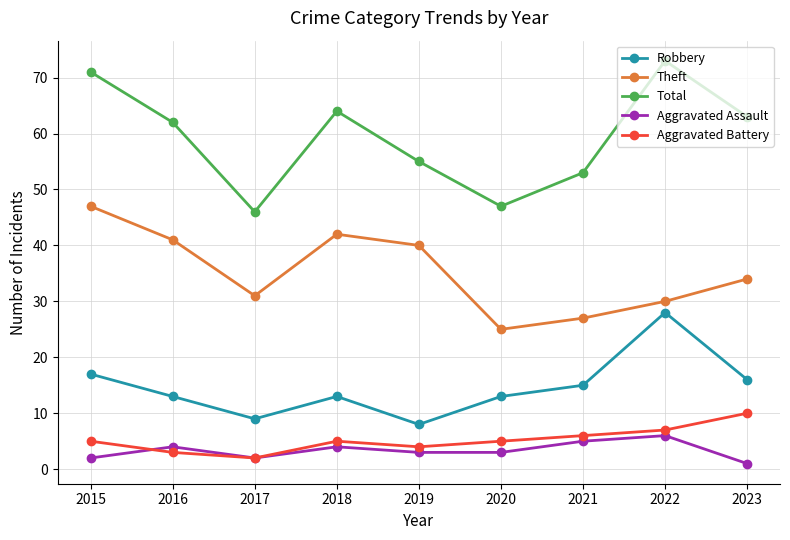

How many series are shown in this chart?

5